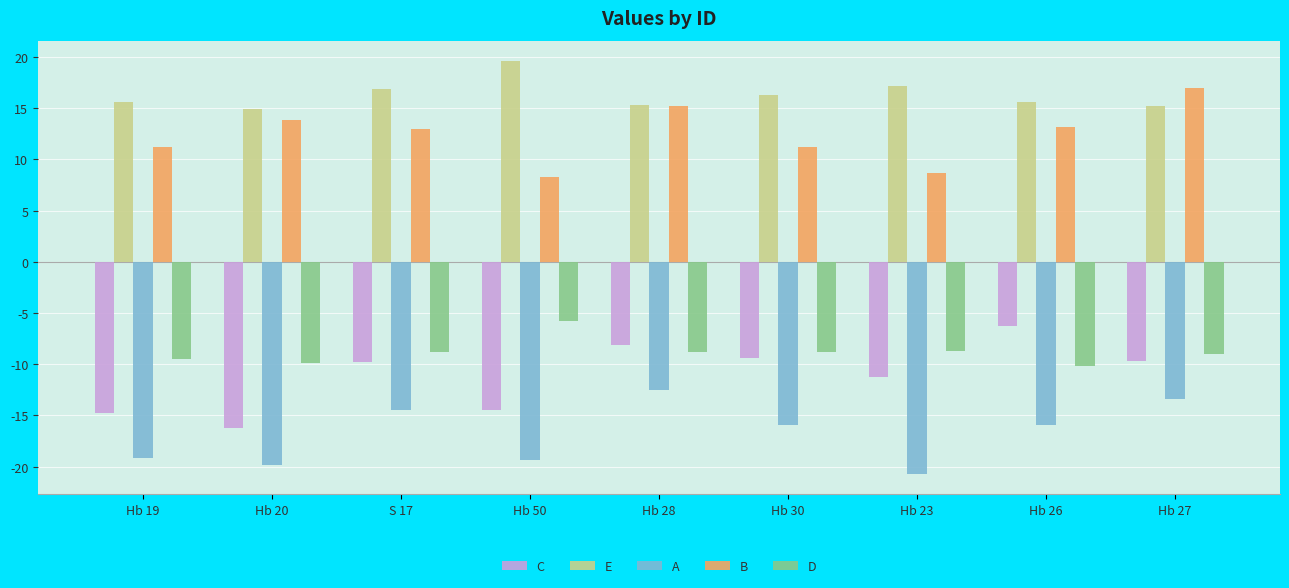

Is it true that A equals -13.4 at Hb 27?

True